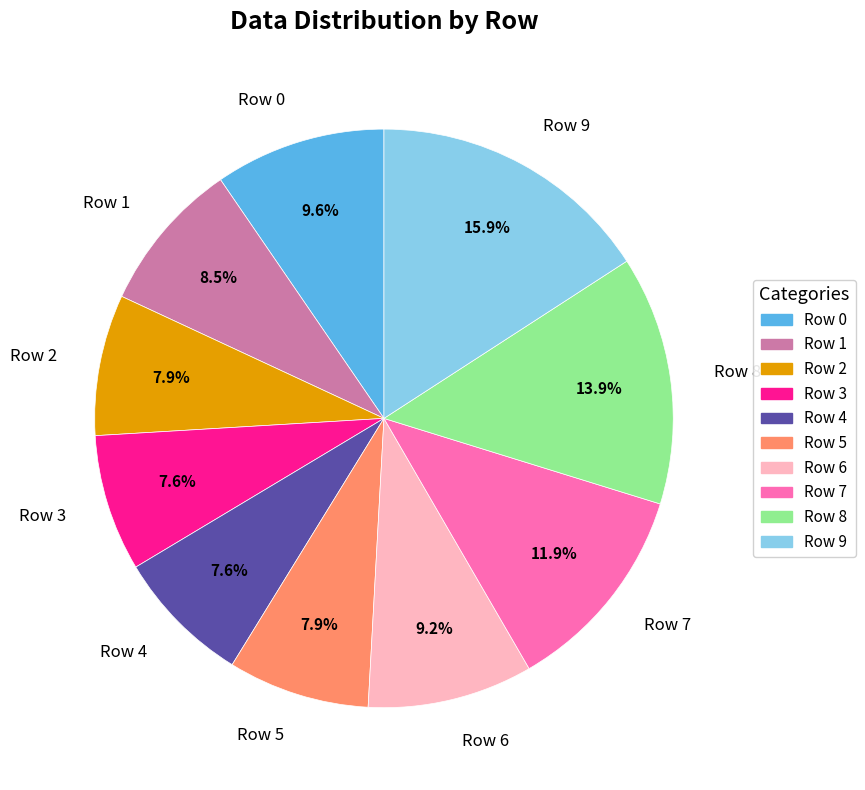

What is the largest slice in the pie chart?

Row 9